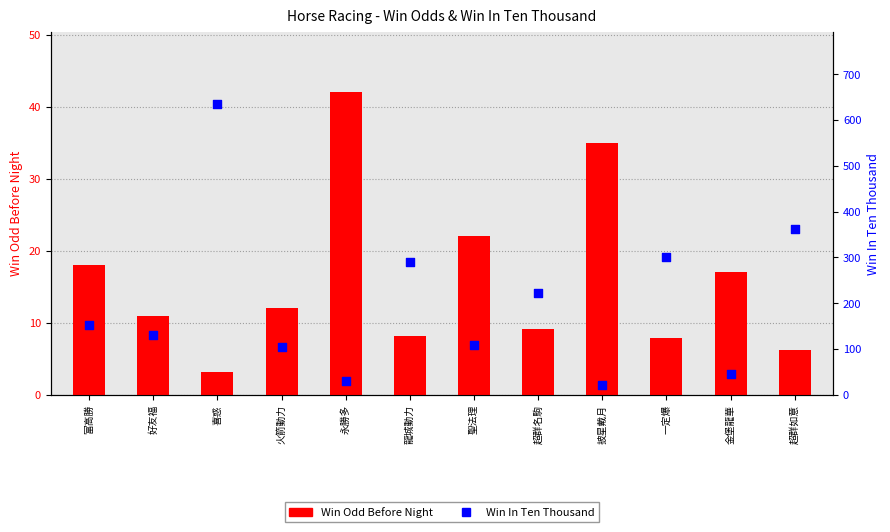

Which series has the largest Y range (max minus min)?

Win In Ten Thousand